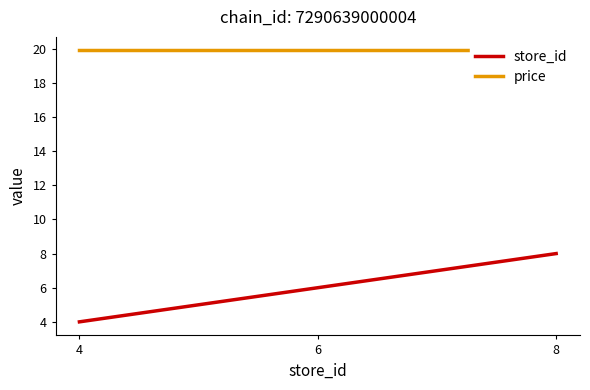

Reading left to right, extract all data points from this chart.

store_id: 4.0	6.0	8.0
price: 19.9	19.9	19.9